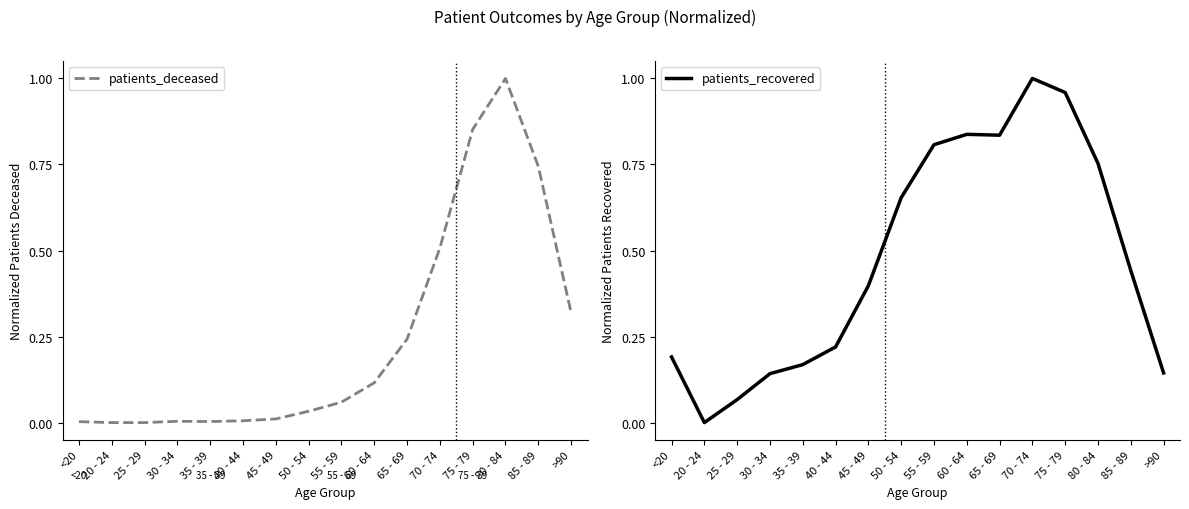

What is the label of the 8th point from the right?

55 - 59